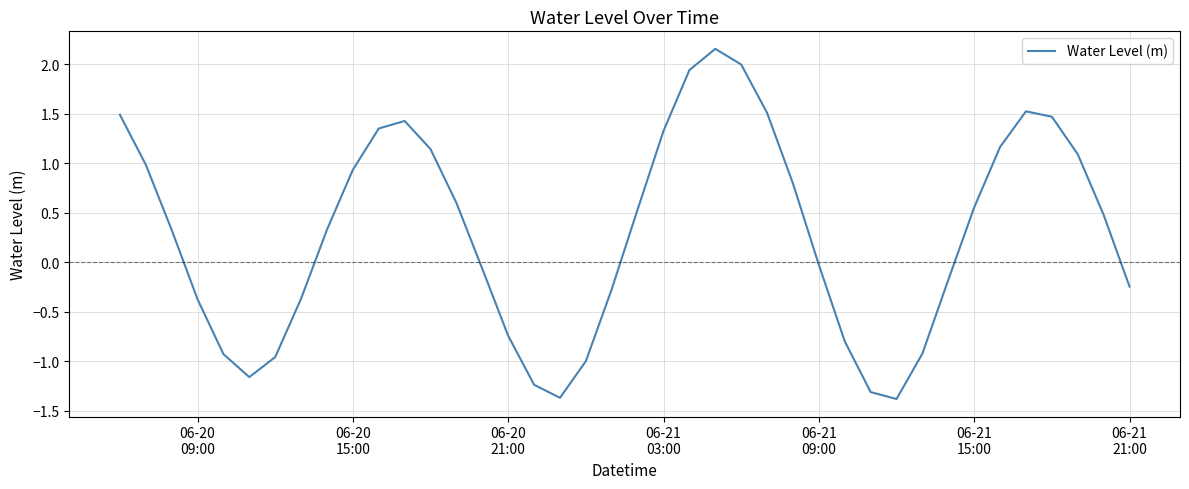

How many values are below zero?

18